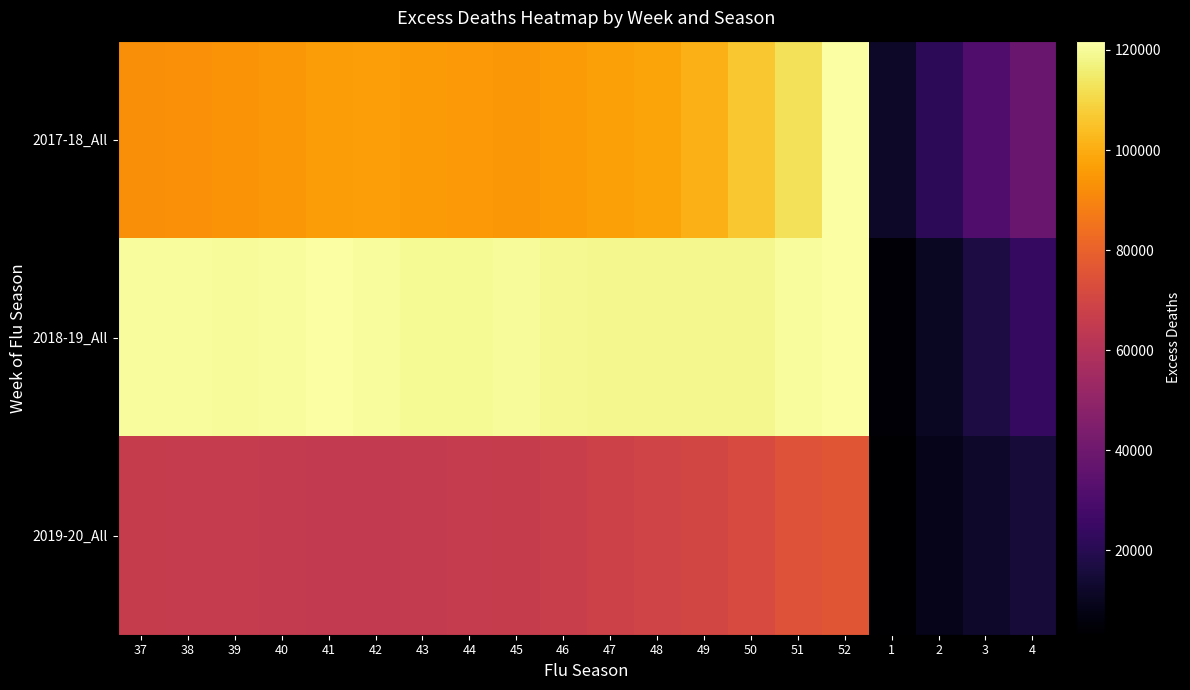

How many categories are shown in the chart?

20